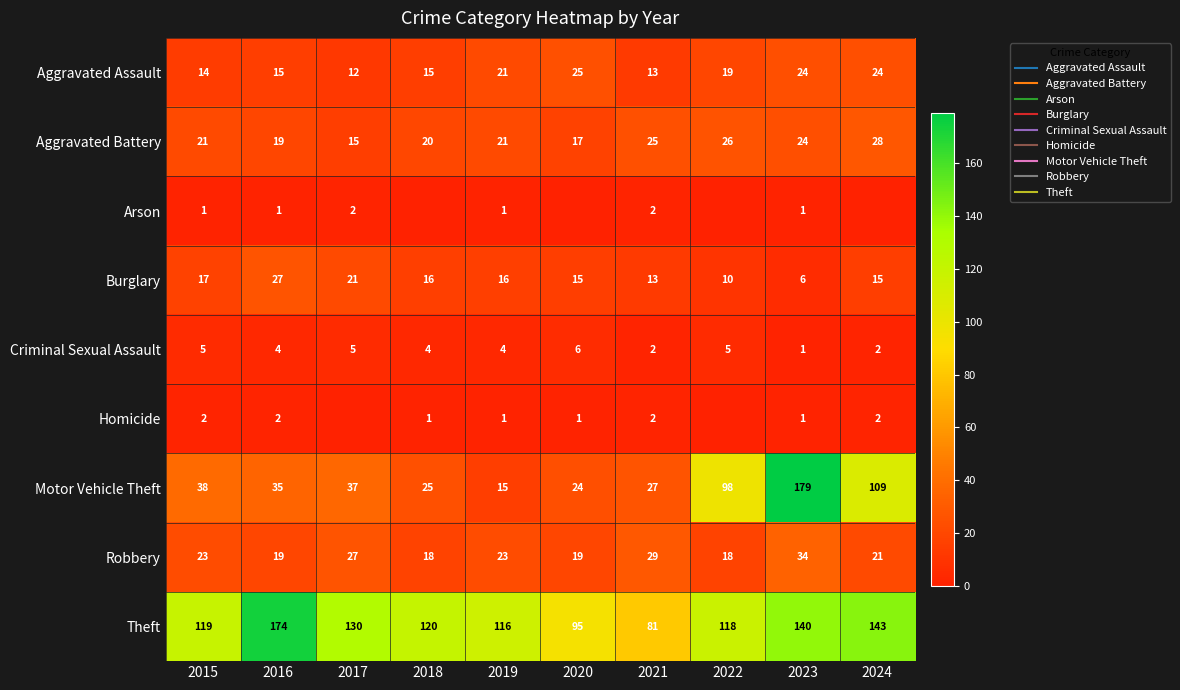

Is it true that Homicide equals 1 at 2018?

False